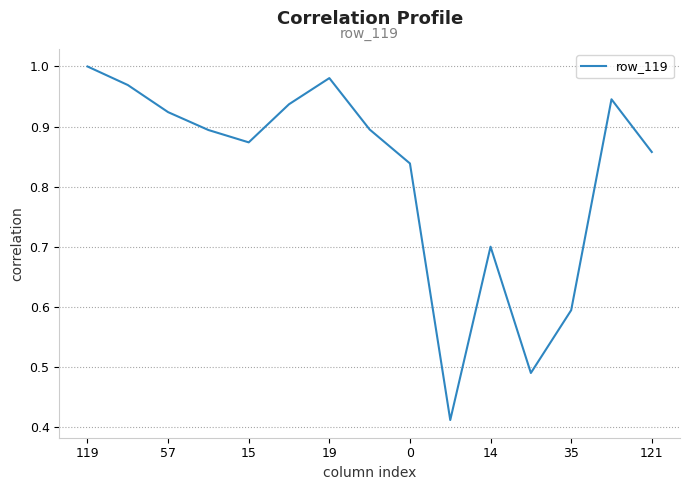

What is the difference between the maximum and minimum values?

0.6